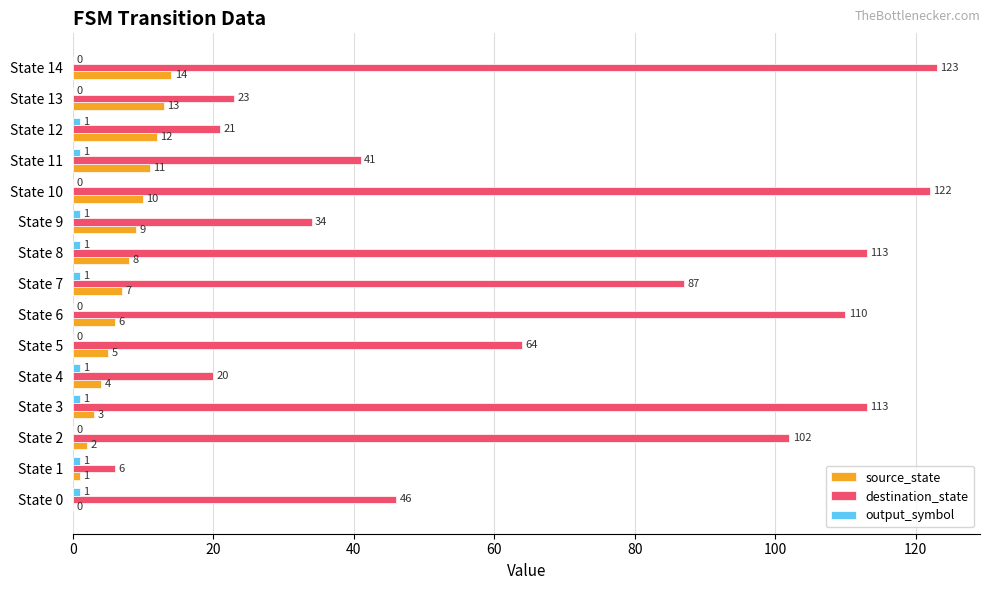

What is the sum of all source_state values?

105